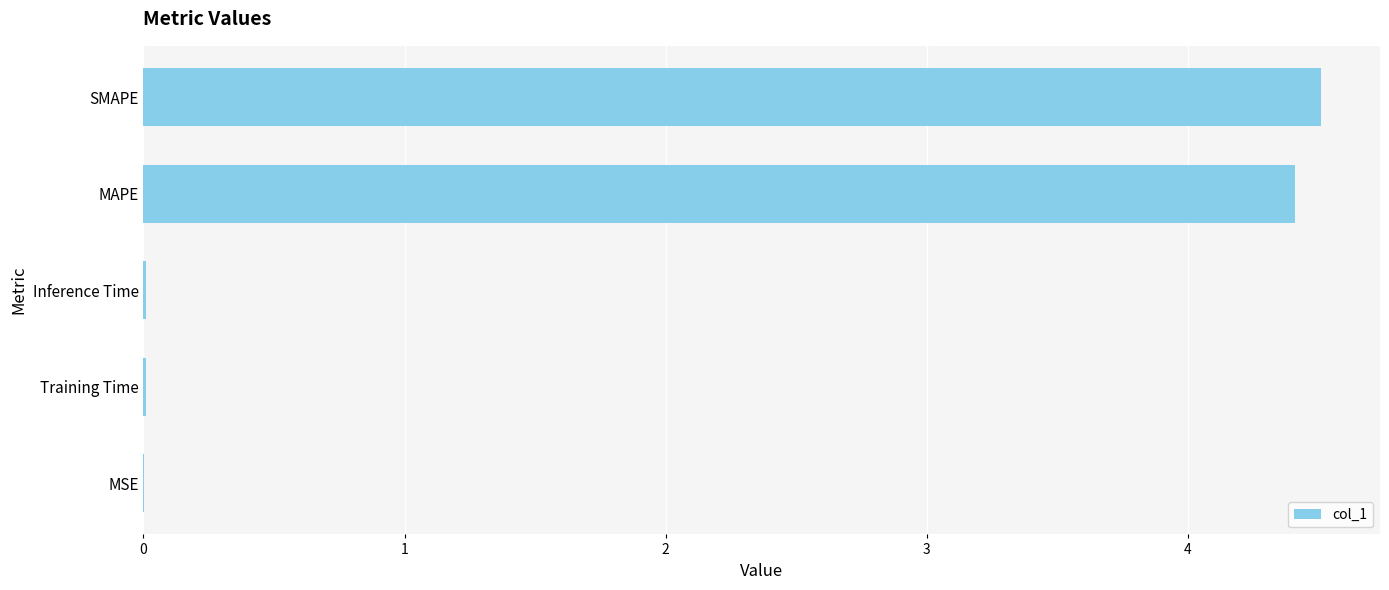

The chart shows a value of 0.0 at Training Time. True or false?

True